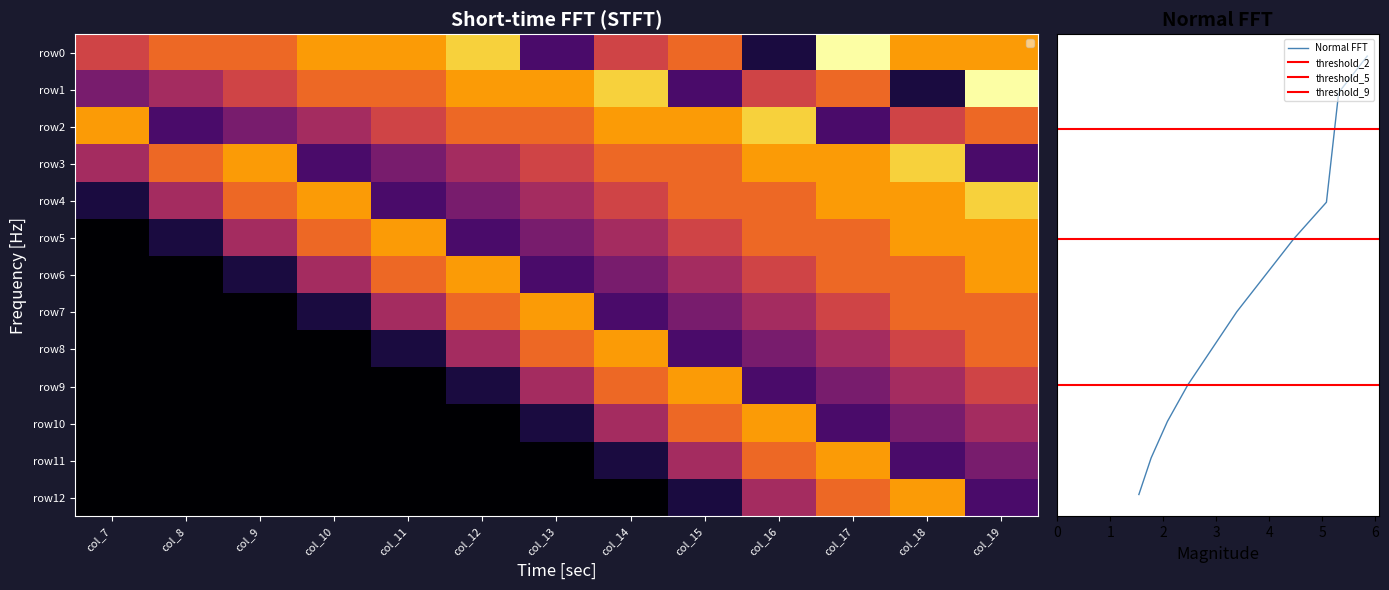

Between col_9 and col_18, which series saw the biggest shift?

row12